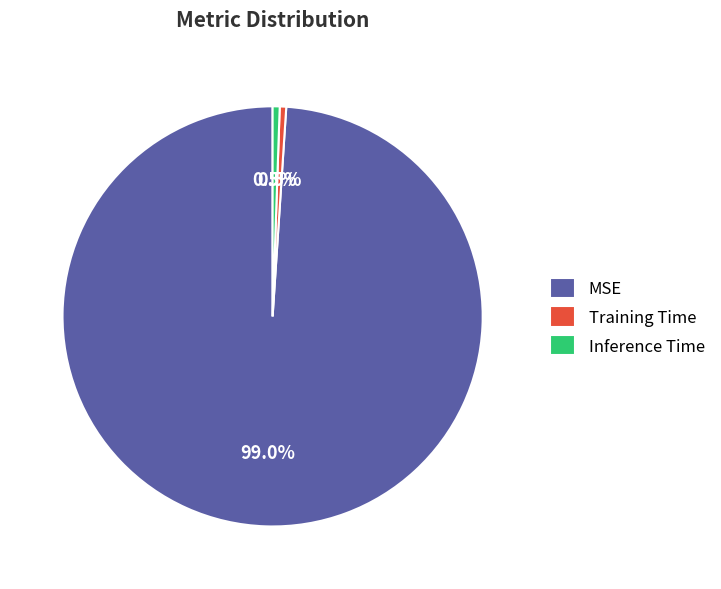

What is the total percentage of MSE and Inference Time?

99.5%